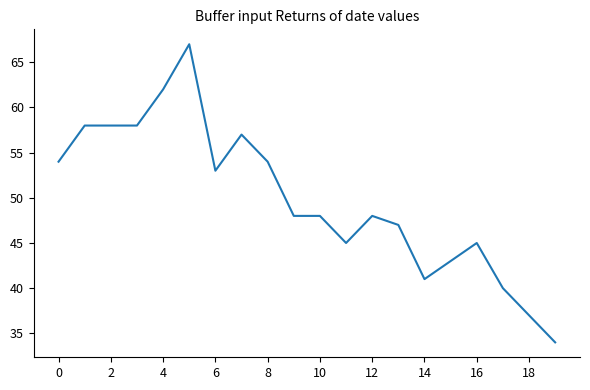

What is the maximum value shown in the chart?

67